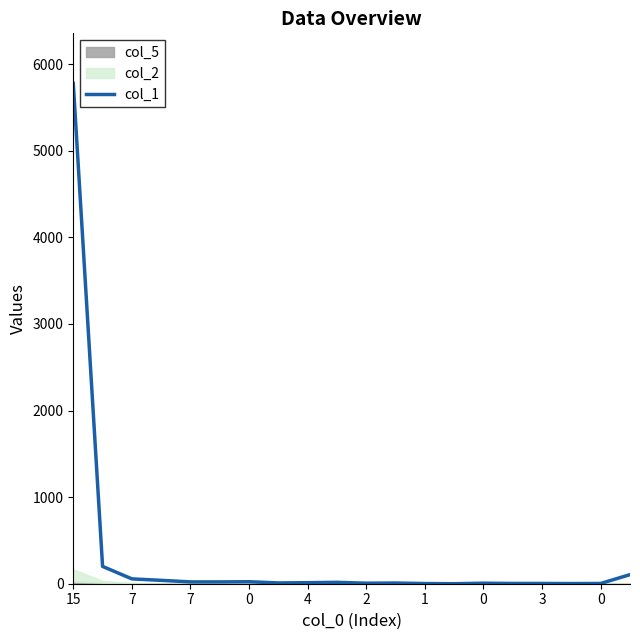

What is the sum of all values?

6313